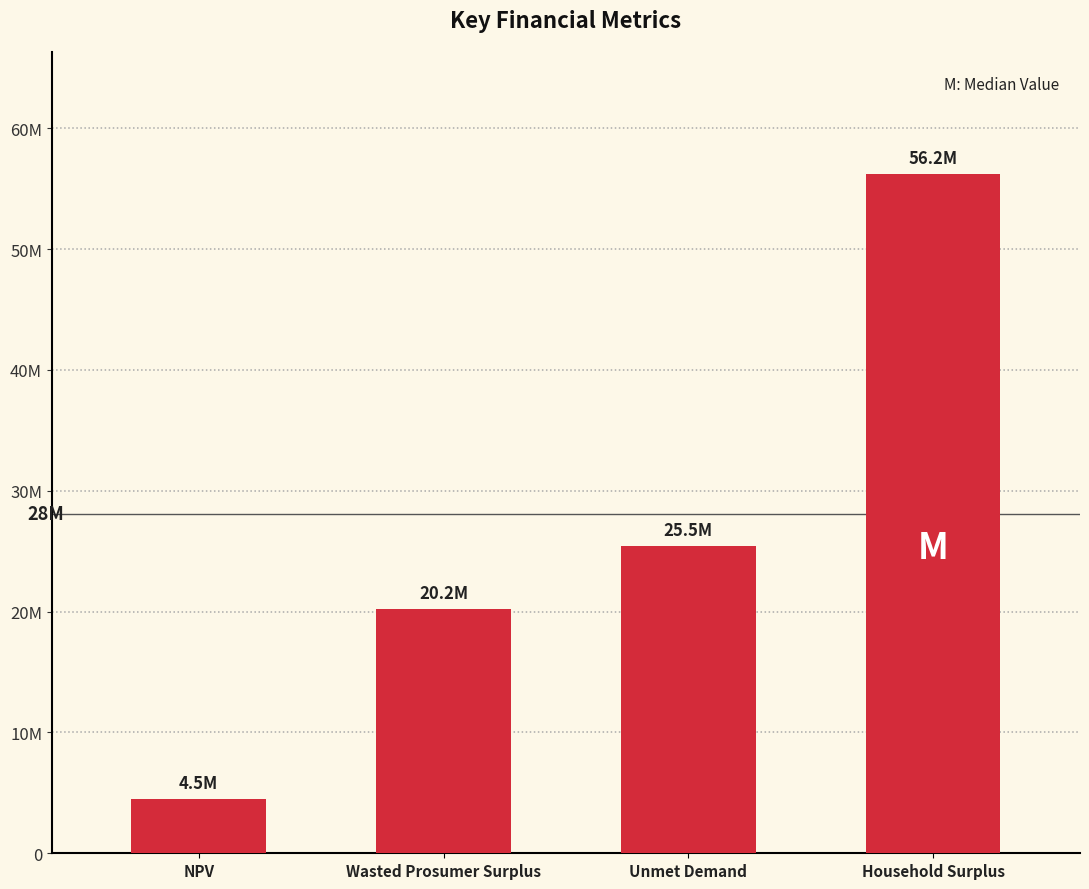

Does the chart contain any negative values?

No